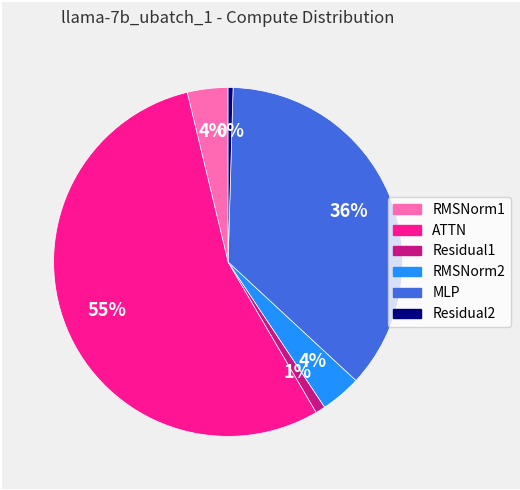

Count the number of slices in the pie.

6